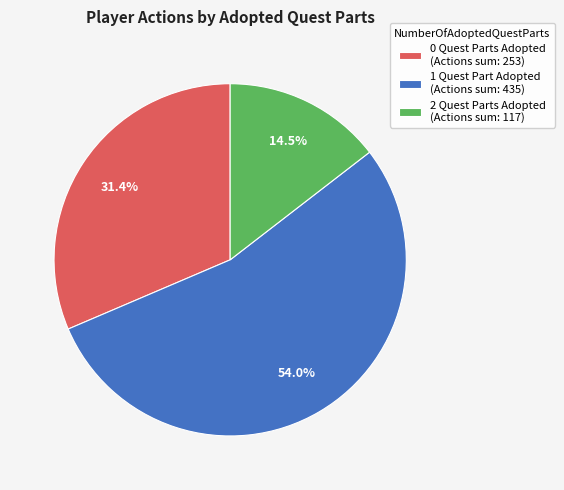

Is the sum of 2 and 0 greater than half?

No